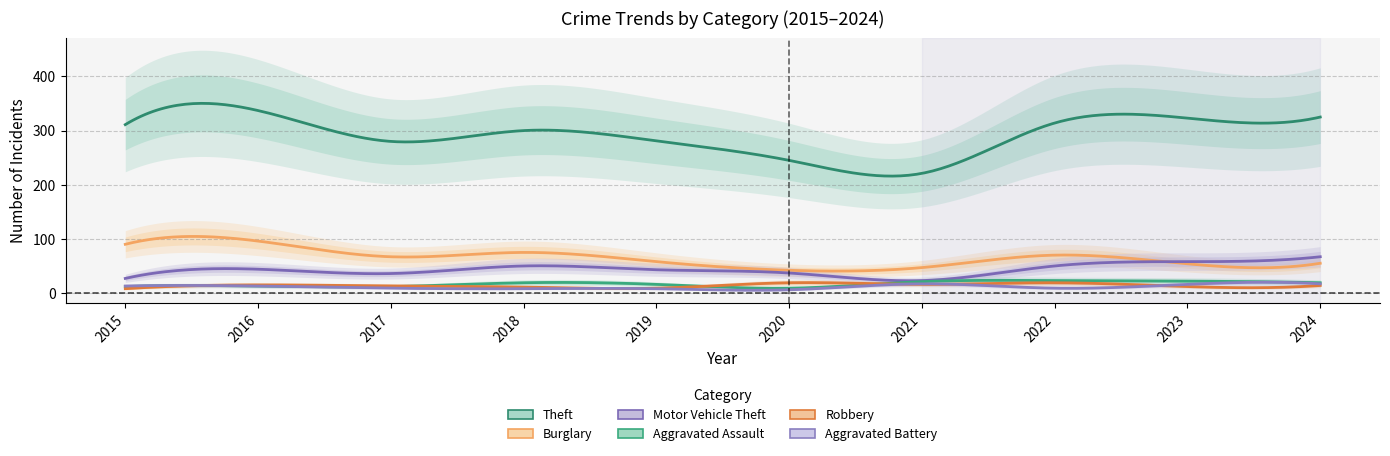

What is the sum of all Theft values?

2937